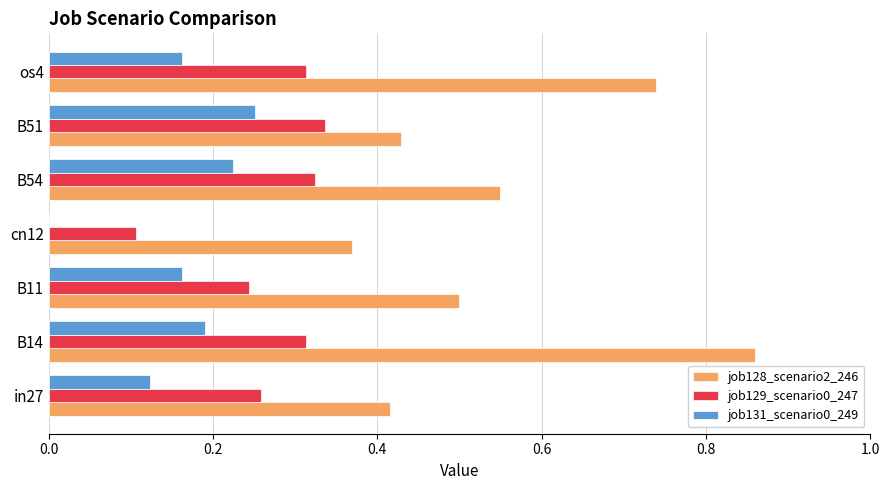

The job129_scenario0_247 series shows 0.0 at cn12. True or false?

False